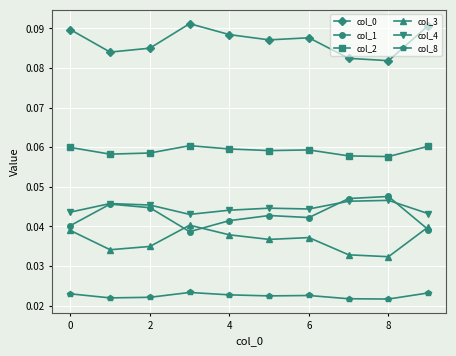

True or false: col_3 and col_2 cross at least once.

False